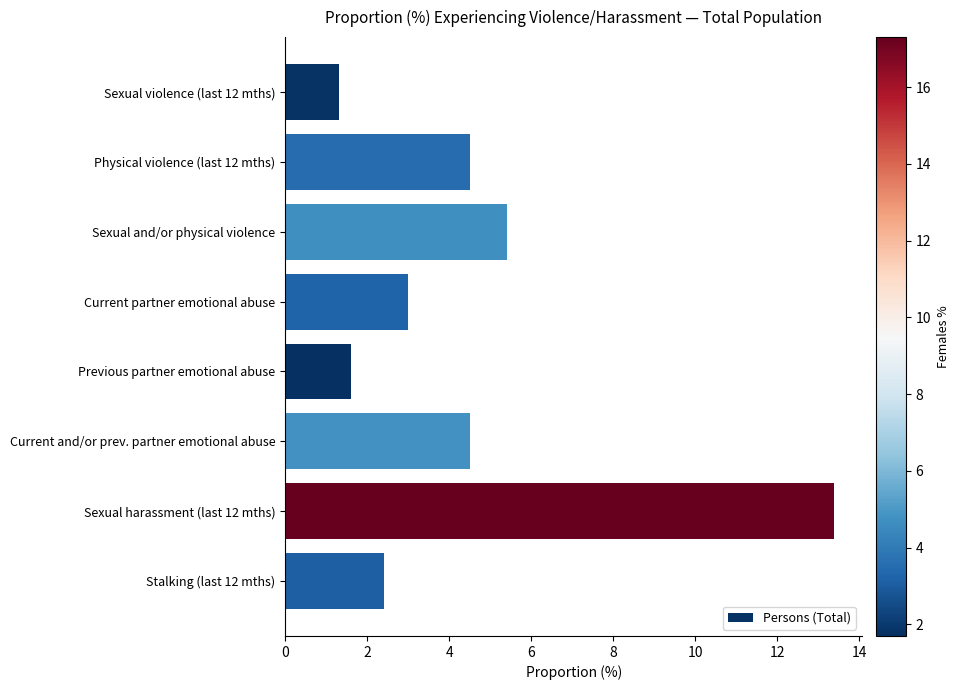

Reading top to bottom, extract all data points from this chart.

Sexual violence (last 12 mths)=1.3	Physical violence (last 12 mths)=4.5	Sexual and/or physical violence=5.4	Current partner emotional abuse=3.0	Previous partner emotional abuse=1.6	Current and/or prev. partner emotional abuse=4.5	Sexual harassment (last 12 mths)=13.4	Stalking (last 12 mths)=2.4